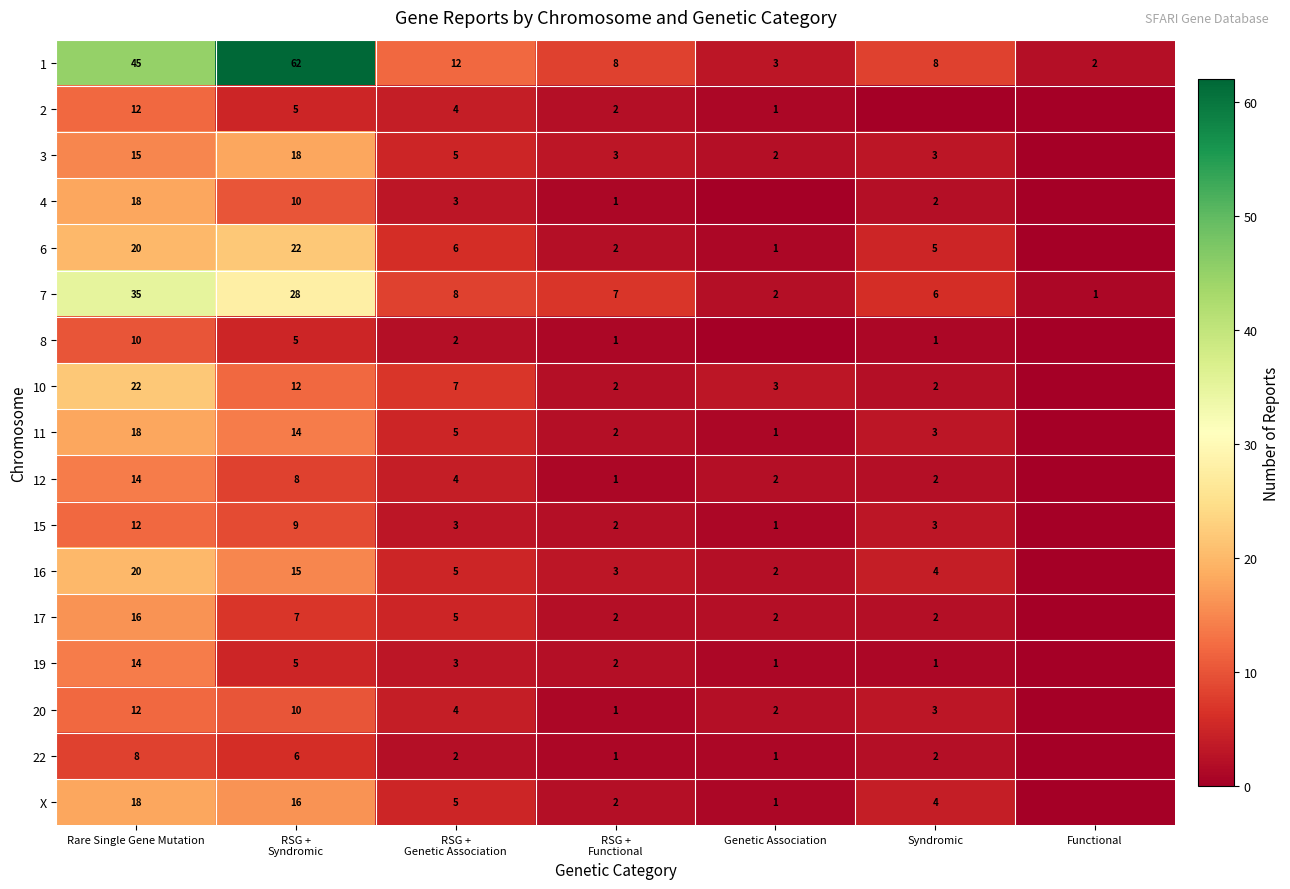

Is it true that 20 equals 2 at Syndromic?

False